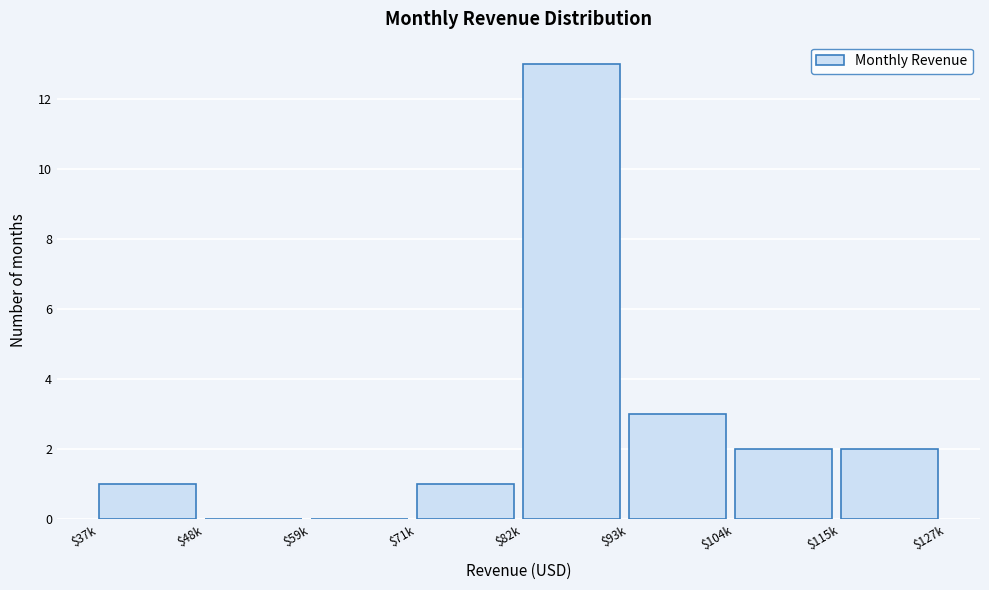

What is the sum of all values?

22